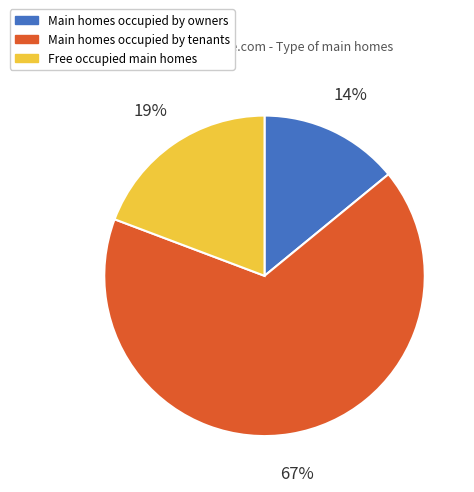

To the nearest percent, what is the difference between the largest and smallest slice percentages?

53%